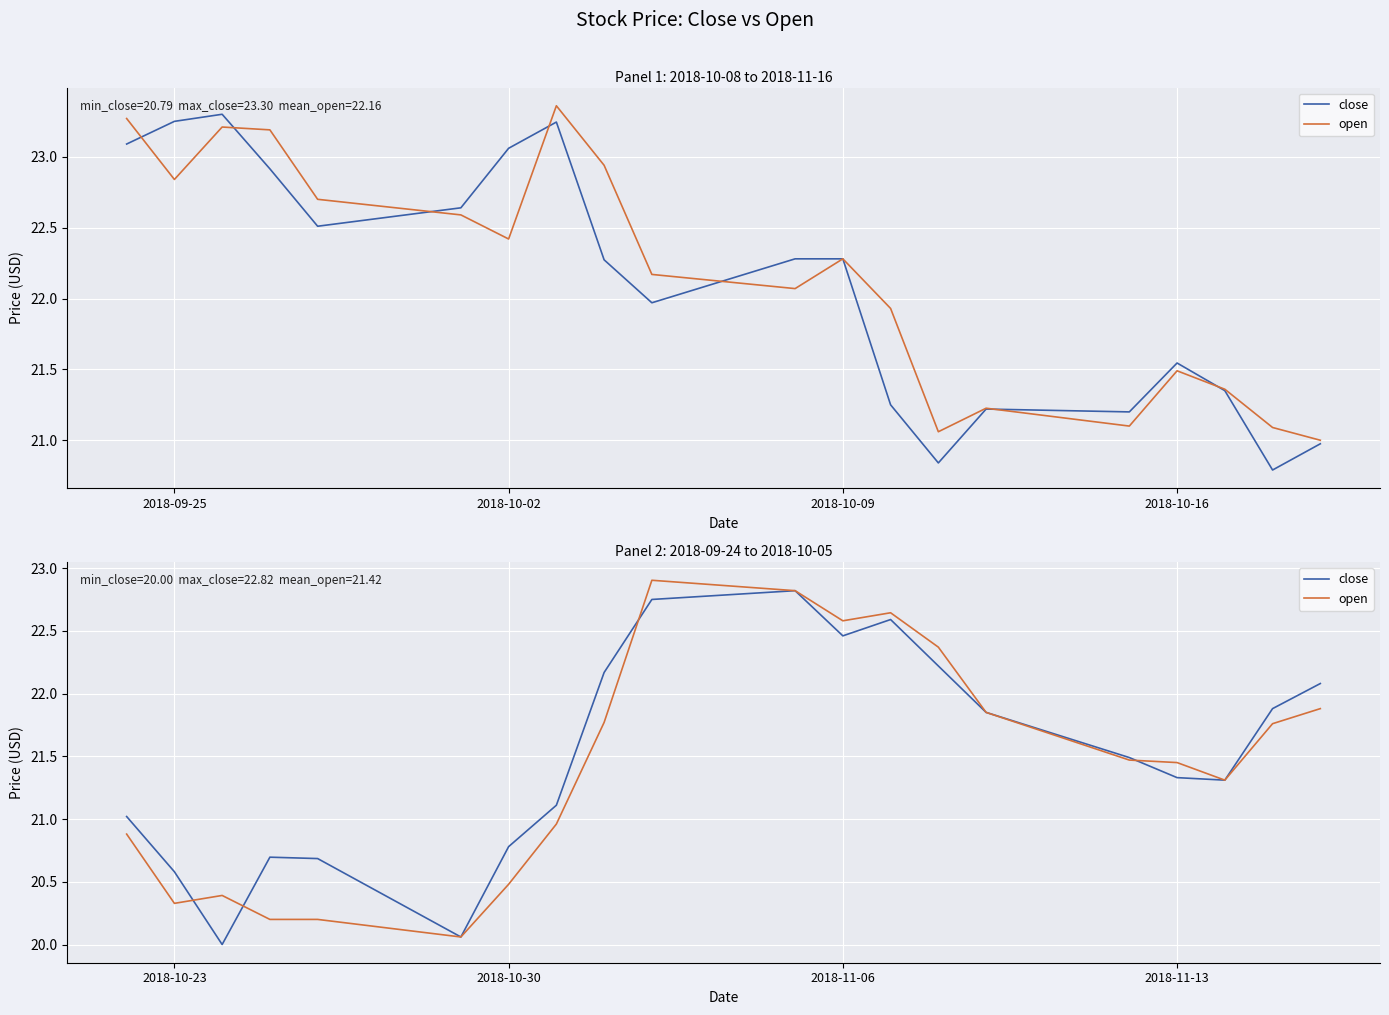

What is the smallest value displayed?

20.0